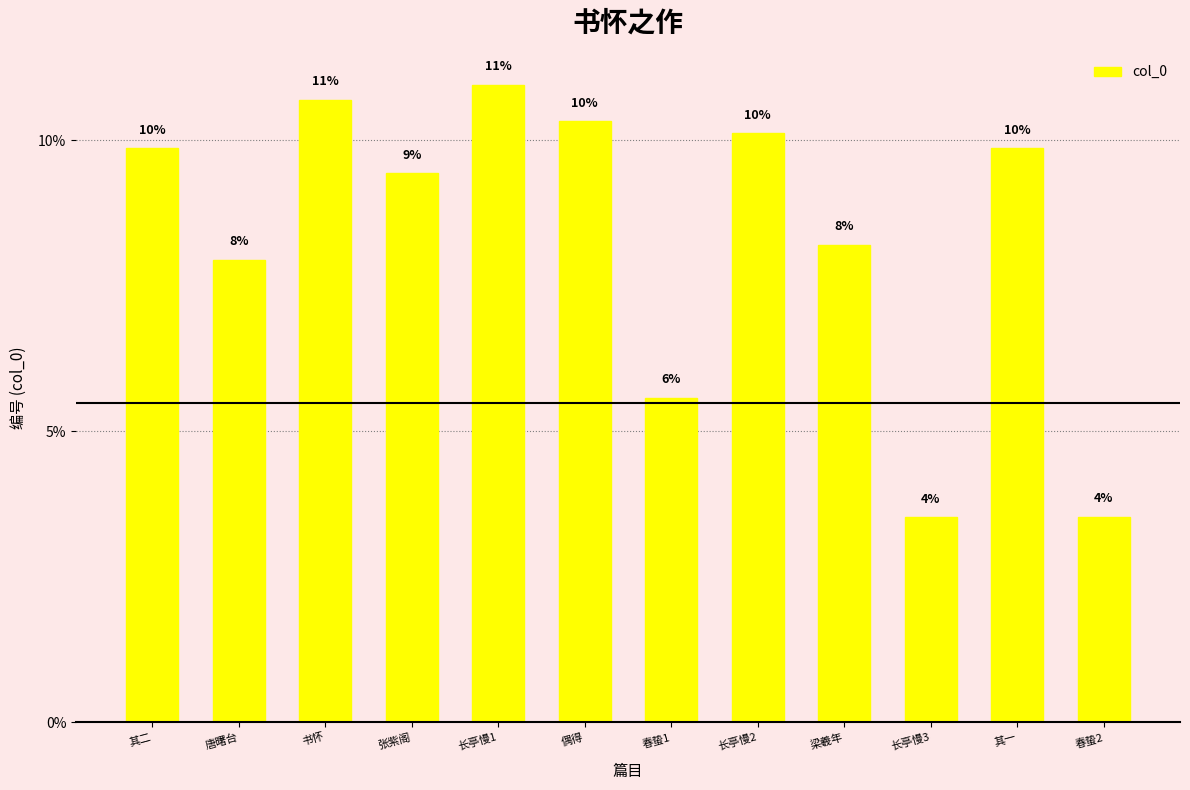

List the labels in order of value, smallest first.

长亭慢3, 春蛰2, 春蛰1, 唐曙台, 梁羲年, 张紫阁, 其一, 其二, 长亭慢2, 偶得, 书怀, 长亭慢1